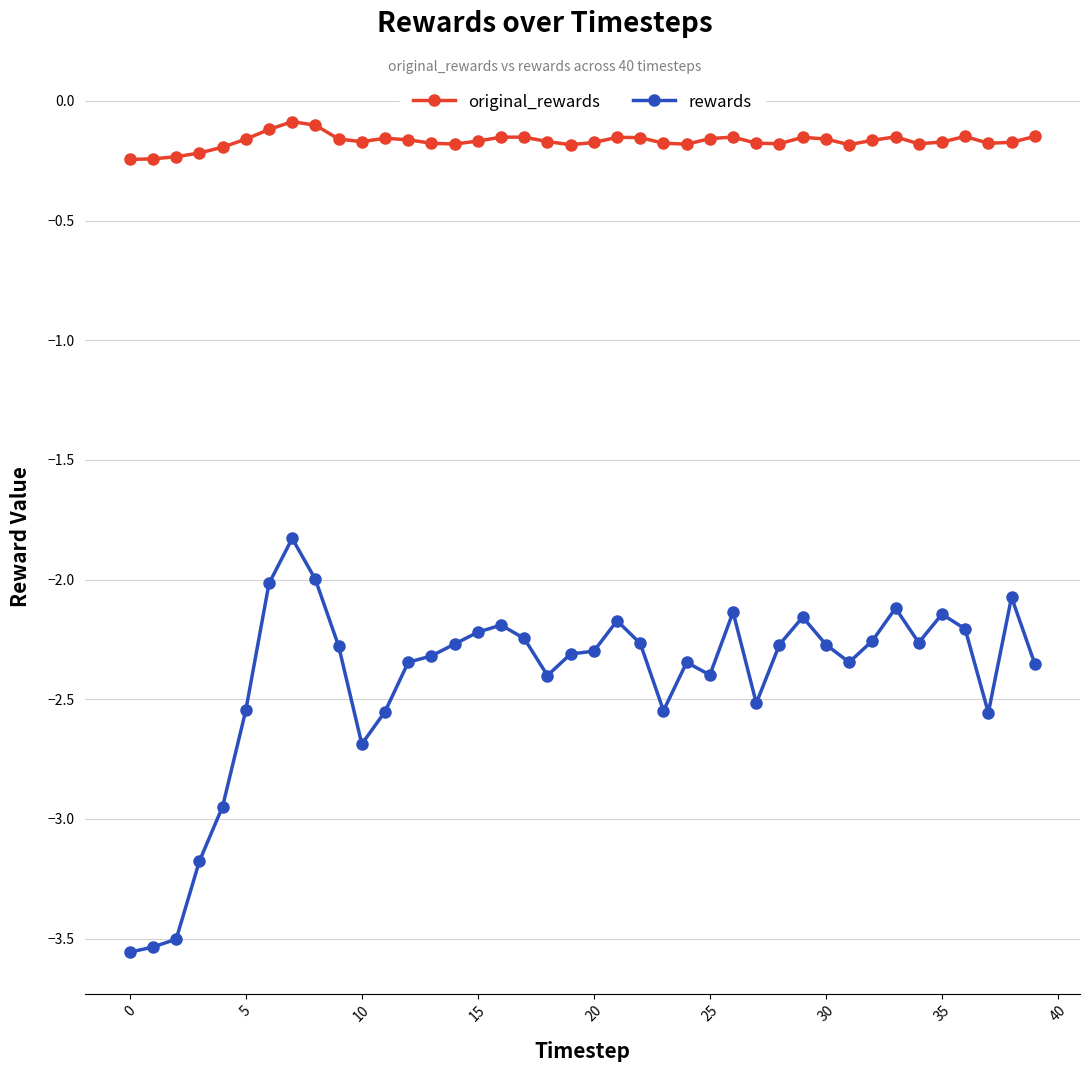

In original_rewards, how many points are higher than both neighbors (excluding endpoints)?

8